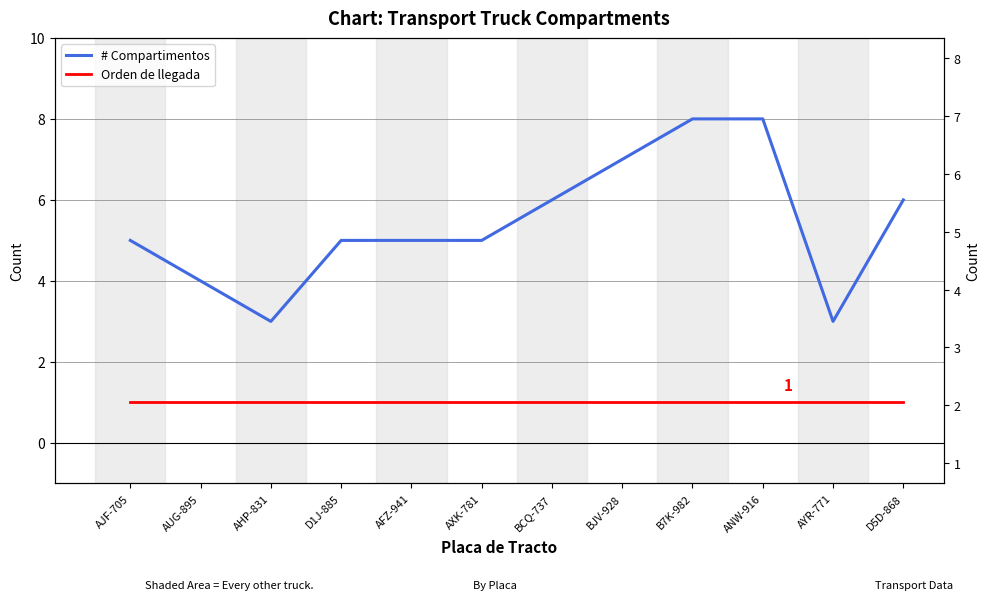

At which category is the sum across all series the highest?

B7K-982